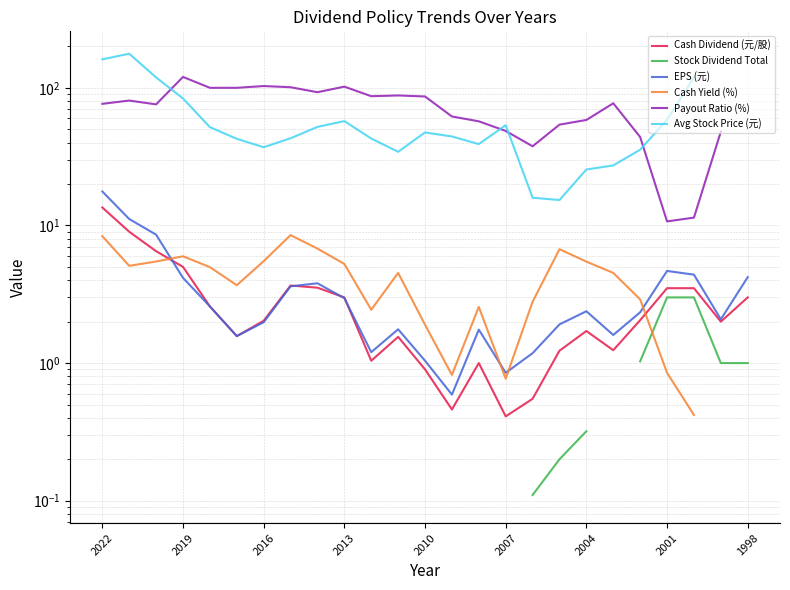

What are all the series names shown in the legend?

Cash Dividend (元/股), Stock Dividend Total, EPS (元), Cash Yield (%), Payout Ratio (%), Avg Stock Price (元)